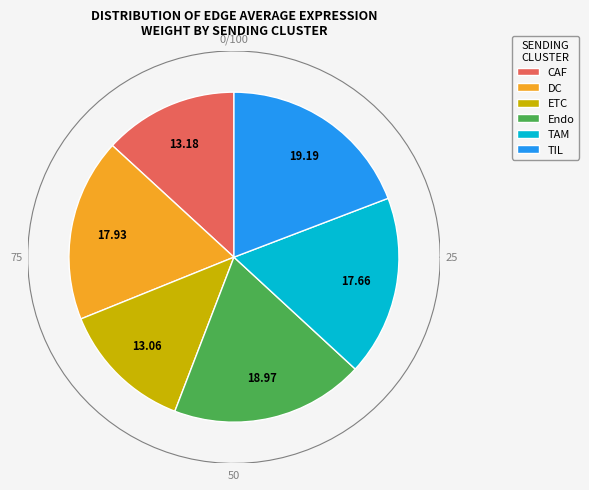

Combined, do DC and DC account for over 50%?

No